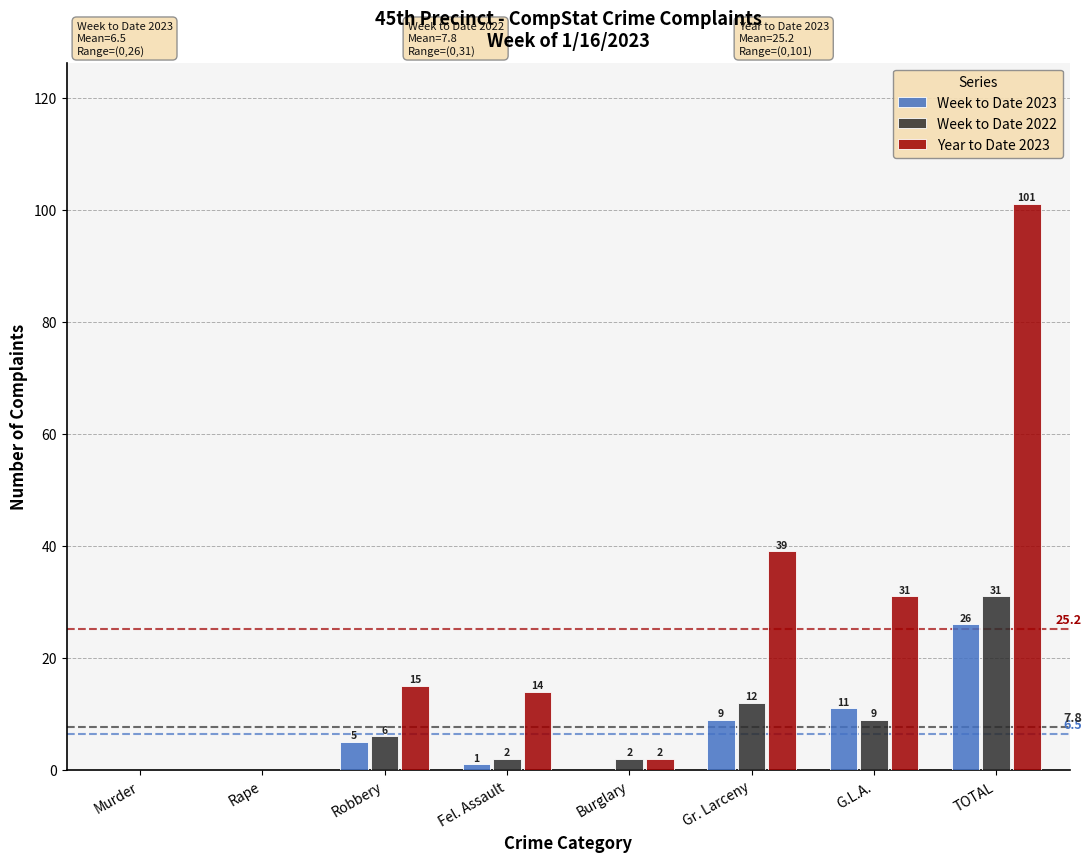

Reading right to left, list all the values displayed in this chart.

Week to Date 2023: TOTAL=26	G.L.A.=11	Gr. Larceny=9	Burglary=0	Fel. Assault=1	Robbery=5	Rape=0	Murder=0
Week to Date 2022: TOTAL=31	G.L.A.=9	Gr. Larceny=12	Burglary=2	Fel. Assault=2	Robbery=6	Rape=0	Murder=0
Year to Date 2023: TOTAL=101	G.L.A.=31	Gr. Larceny=39	Burglary=2	Fel. Assault=14	Robbery=15	Rape=0	Murder=0